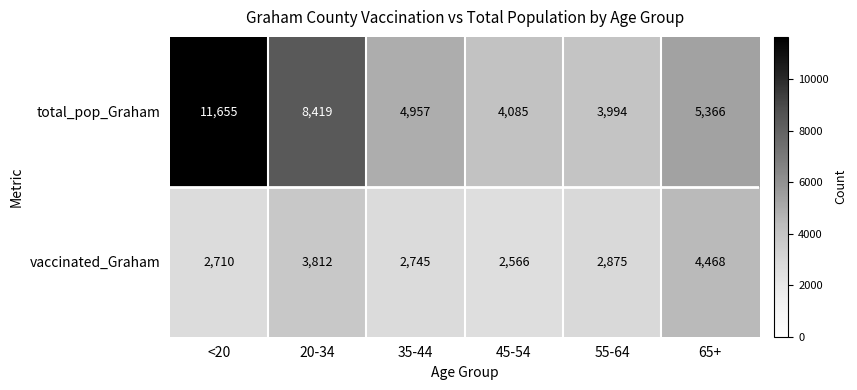

The value of total_pop_Graham at 45-54 is 4085. True or false?

True